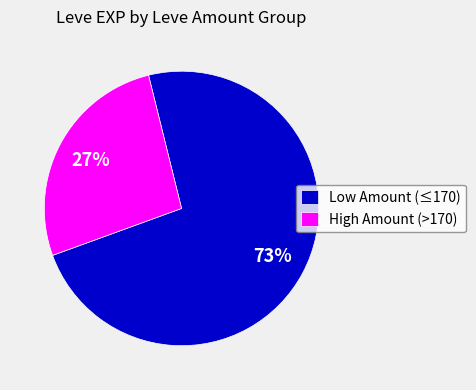

True or false: Low Amount (≤170) accounts for 88% of the total.

False